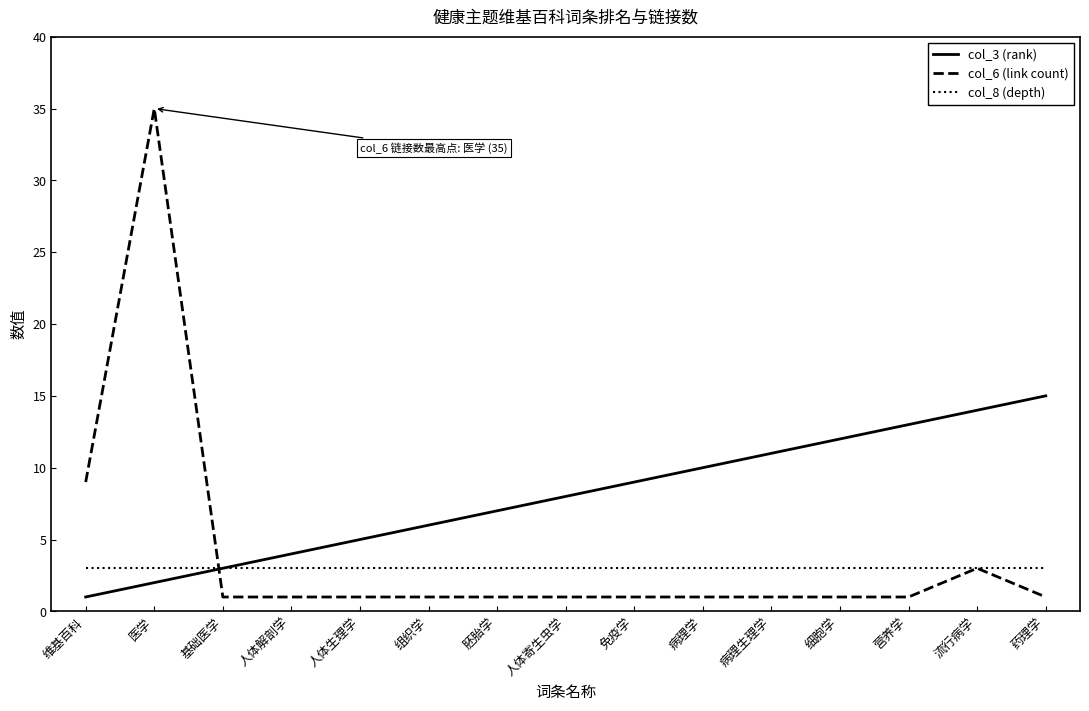

What position from the right is 病理学?

6